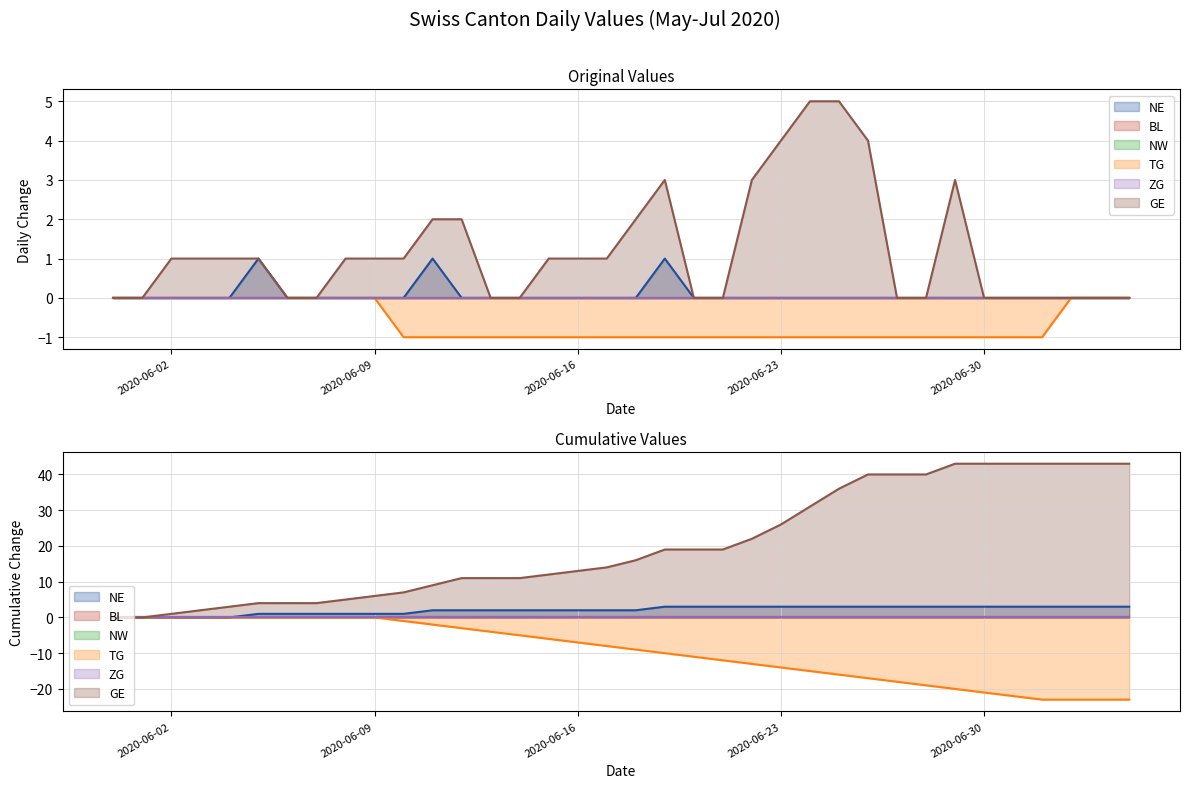

Which series has the widest spread of values?

GE